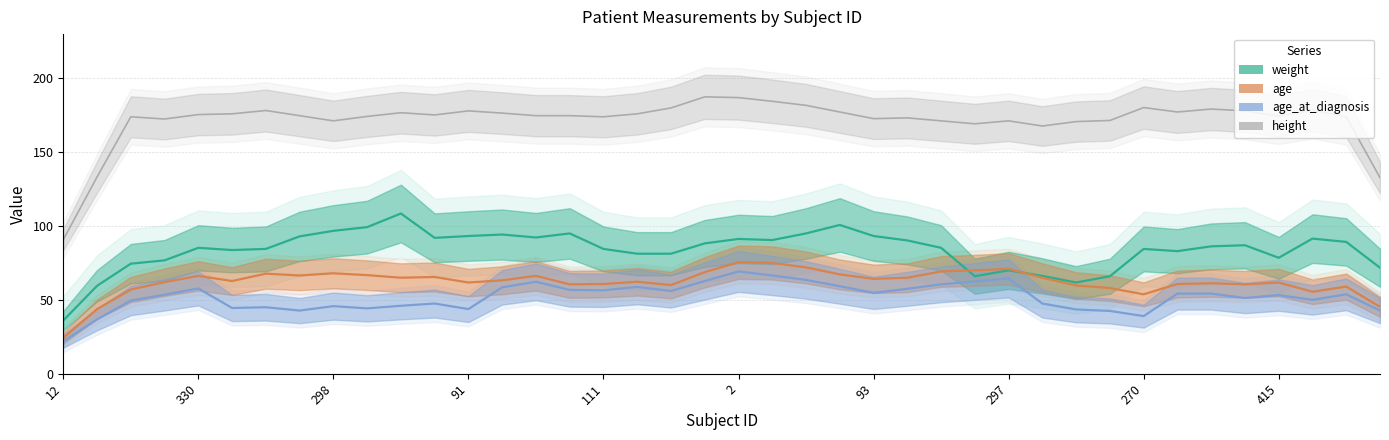

At which category is the sum across all series the highest?

2